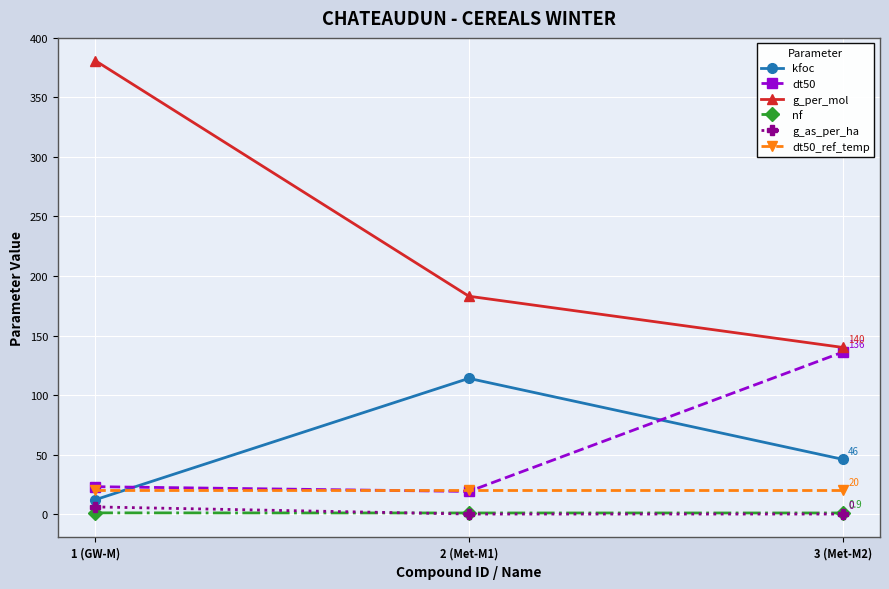

At which category is the sum across all series the highest?

1 (GW-M)